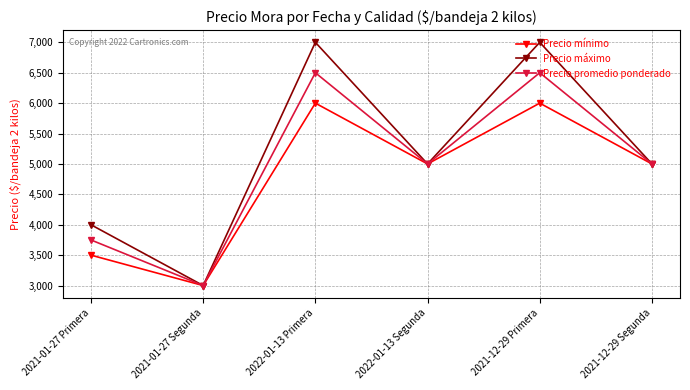

What is the maximum value shown in the chart?

7000